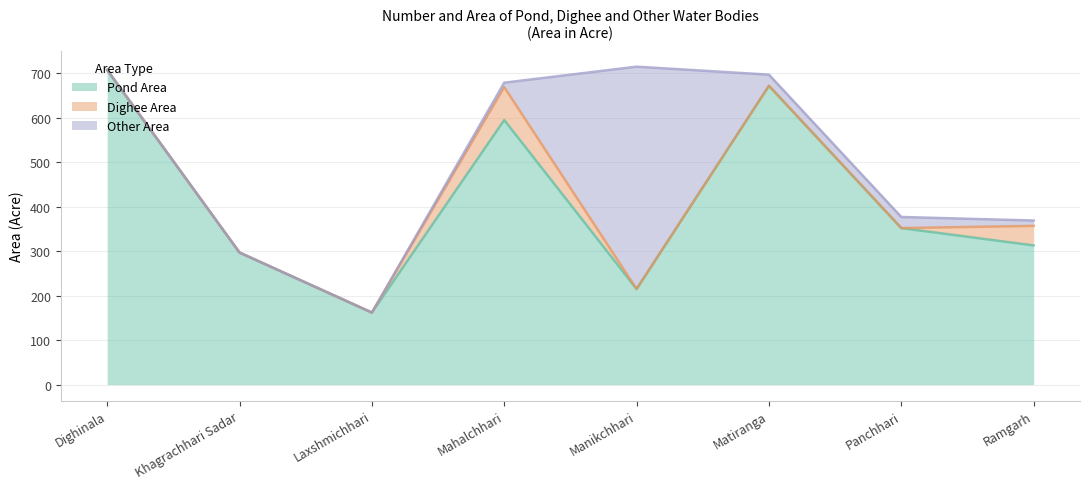

How many lines are shown in the chart?

3